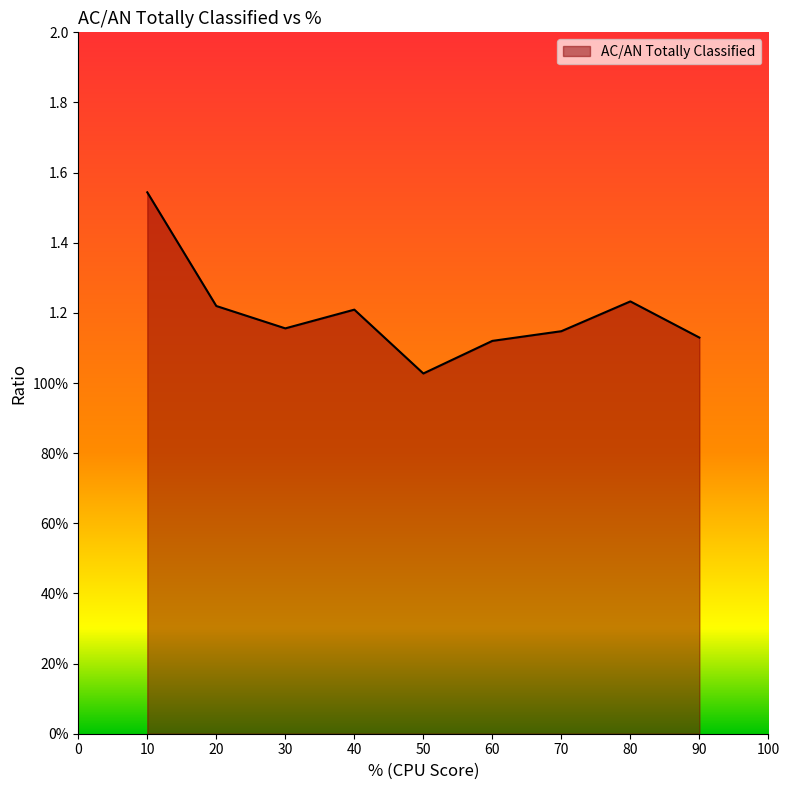

Which has a higher value, 90 or 30?

30